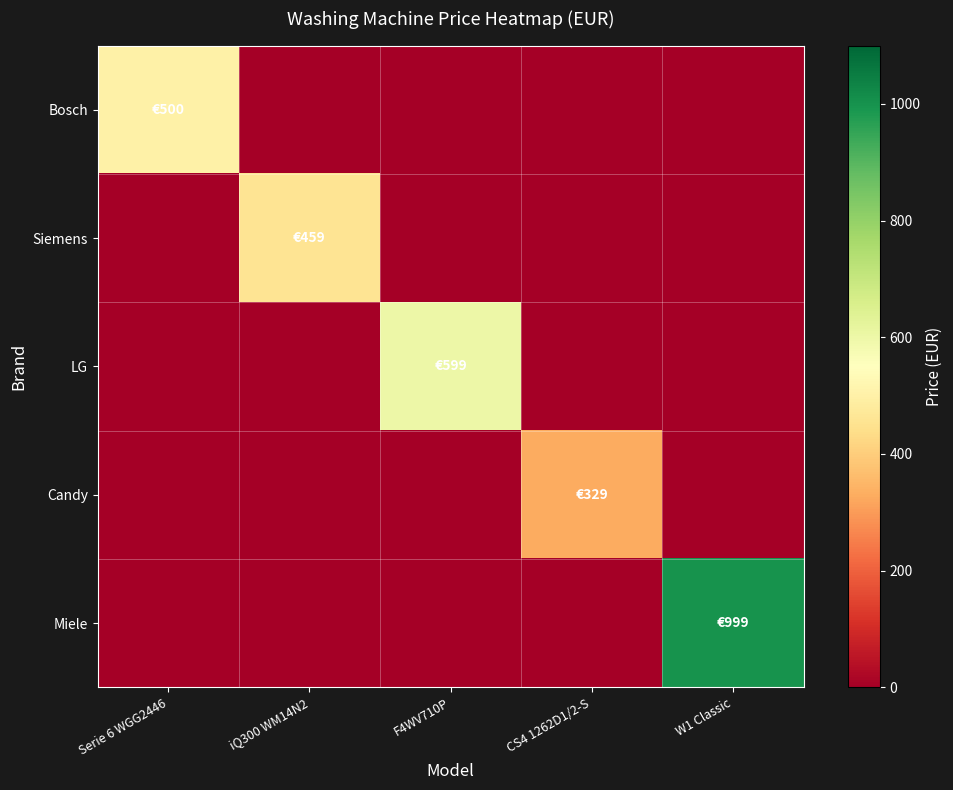

At how many categories does at least one series exceed 16?

5